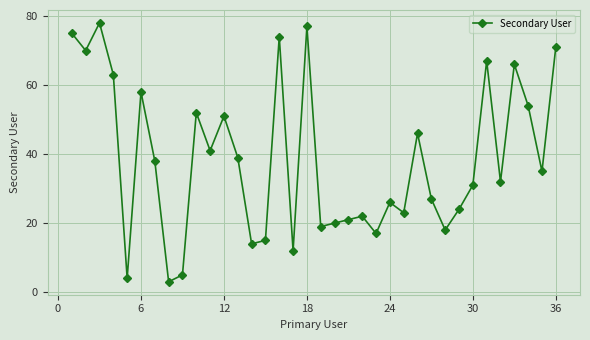

What is the average value?

39